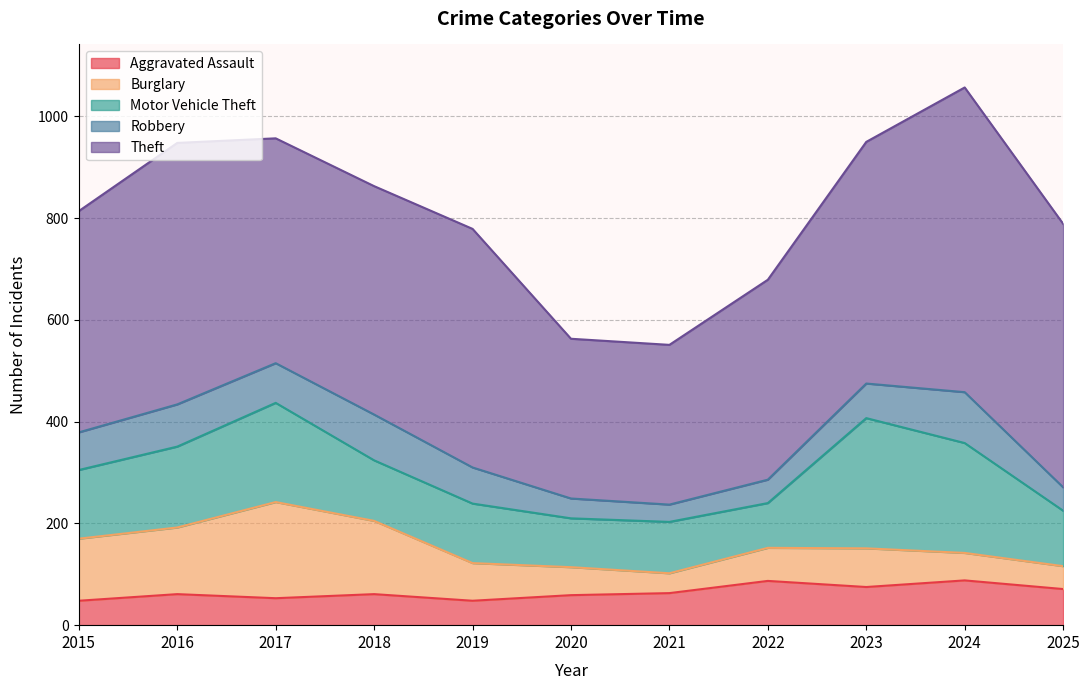

Reading left to right, extract all data points from this chart.

Aggravated Assault: 48	61	53	61	48	59	63	87	75	88	71
Burglary: 122	131	189	144	74	55	39	65	76	54	45
Motor Vehicle Theft: 135	159	195	119	117	96	101	88	256	216	109
Robbery: 74	83	78	90	71	39	34	46	68	100	46
Theft: 435	514	442	449	469	314	314	393	475	599	518